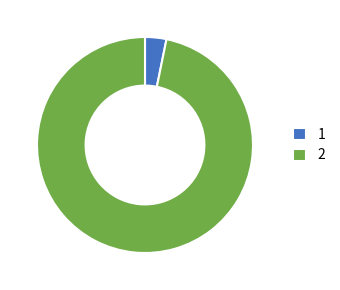

Is the sum of 2 and 1 greater than half?

Yes